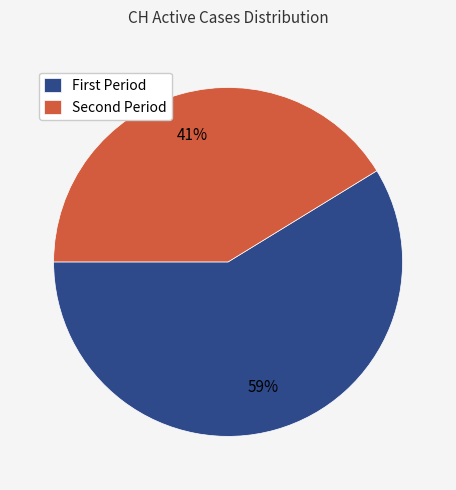

Is there any slice that represents more than half of the pie?

Yes